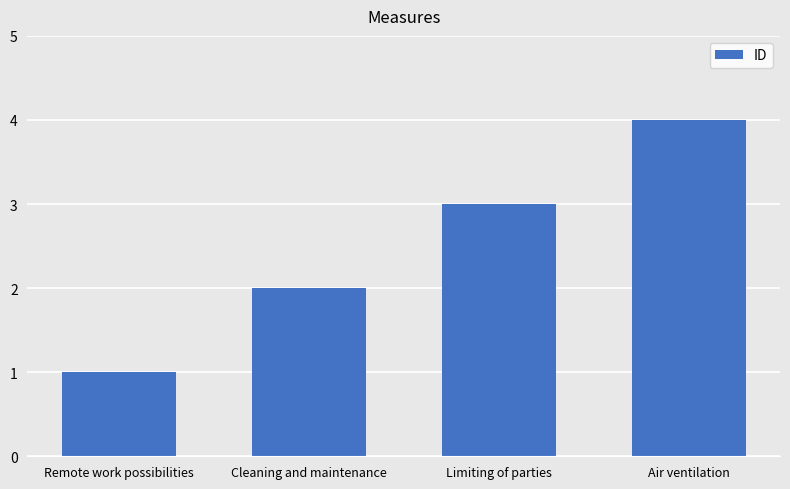

What is the maximum value shown in the chart?

4